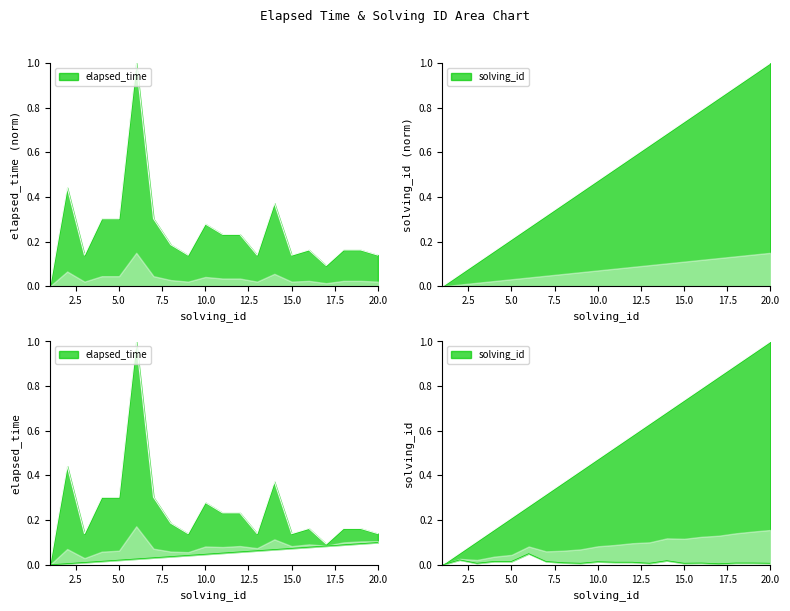

What are all the series names shown in the legend?

elapsed_time, solving_id